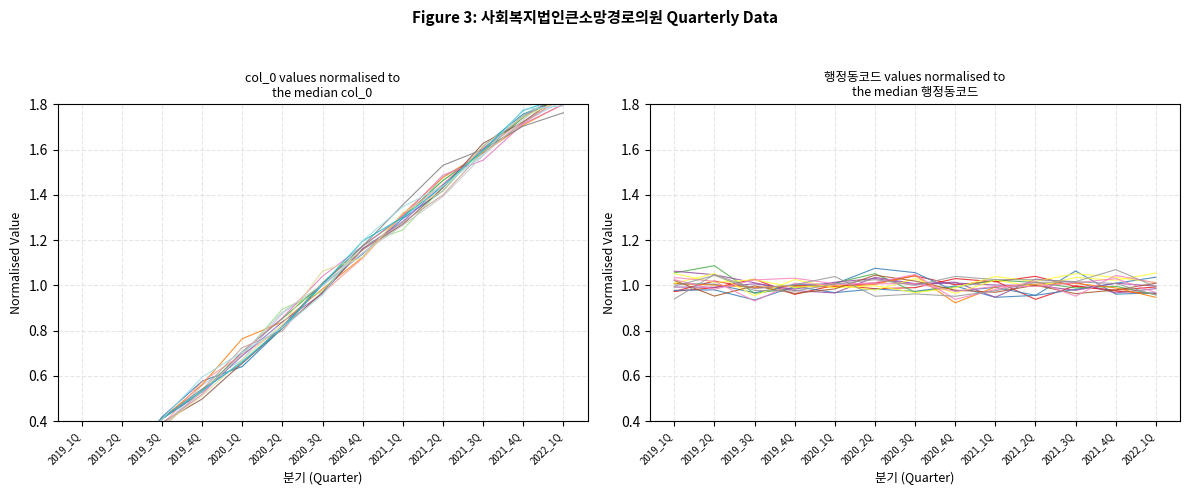

At which label is the value closest to 0?

2019_1Q